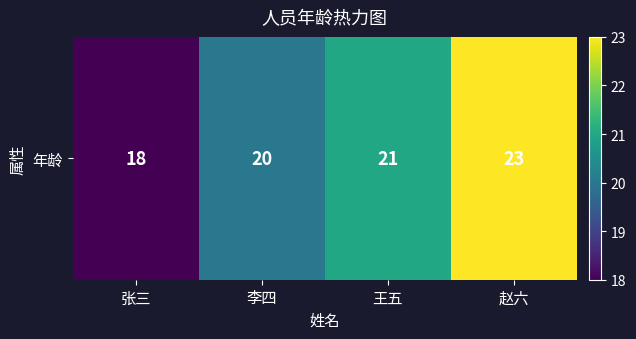

The chart shows a value of 30 at 王五. True or false?

False